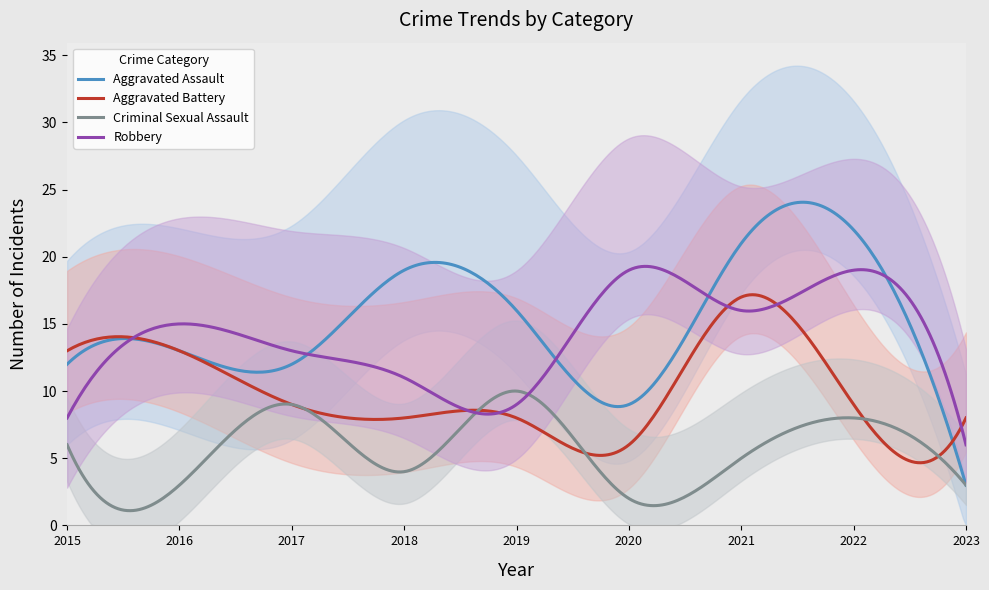

In Criminal Sexual Assault, how many points are lower than both neighbors (excluding endpoints)?

3